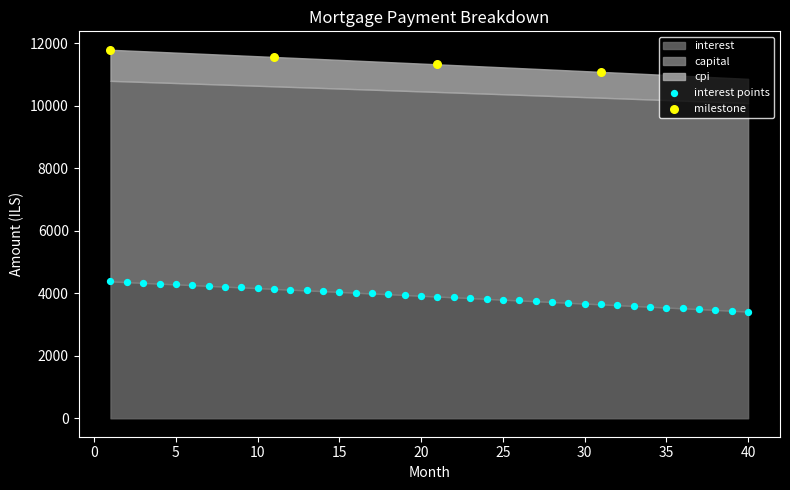

Which series contains the lowest Y value?

interest points